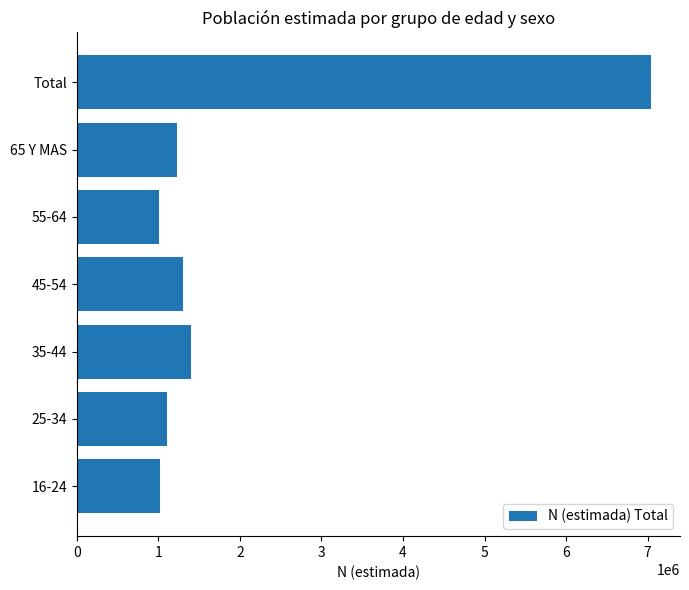

What is the difference between the second highest and minimum values?

390127